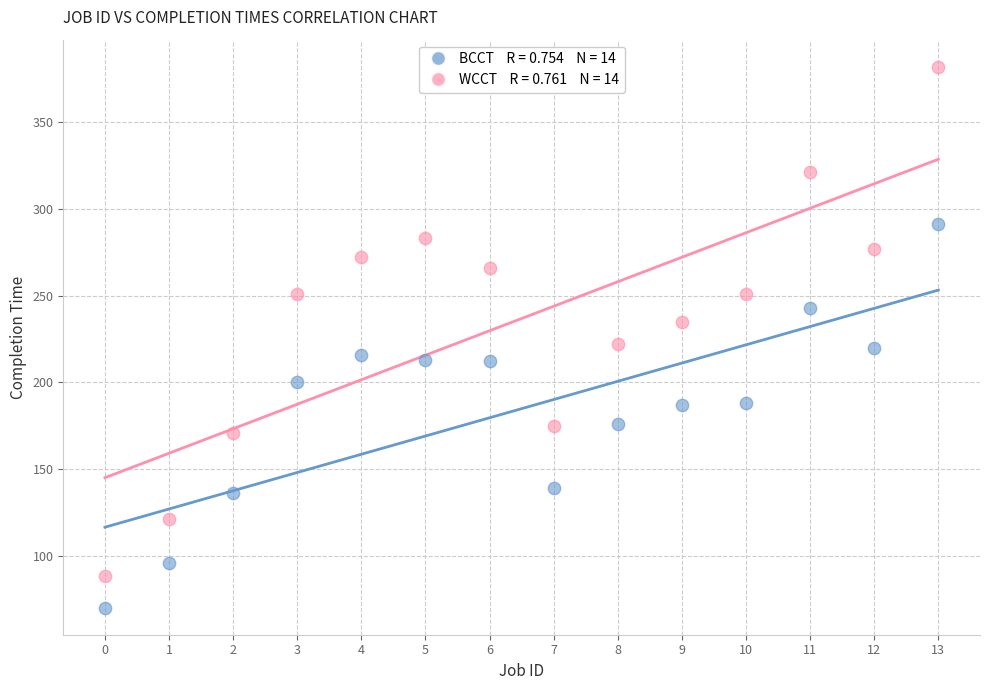

Across all data points, what is the range of Y values (max minus min)?

312